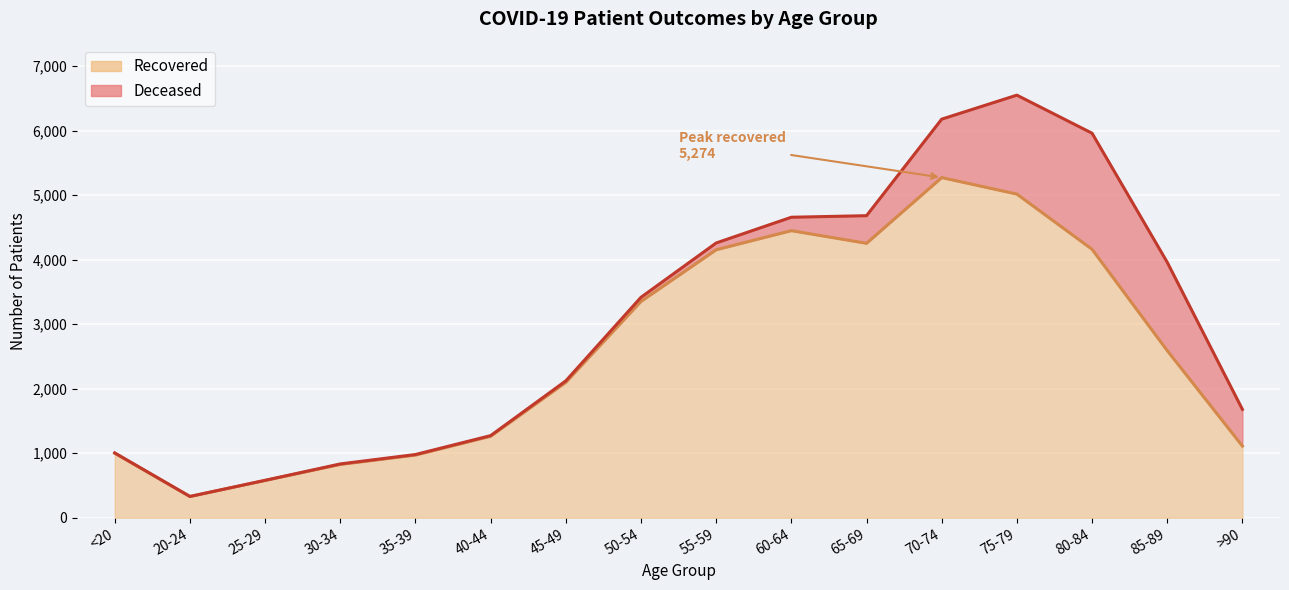

What is the ratio of the value at 40-44 to the value at 65-69?

0.3